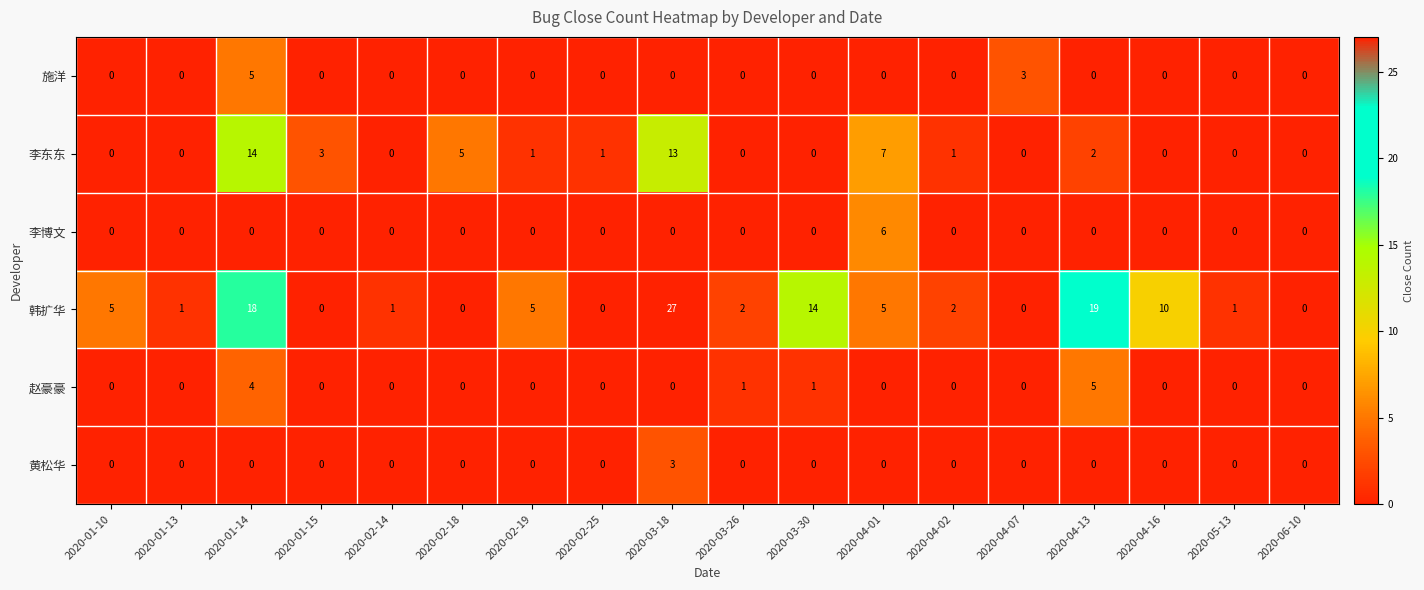

Which category has the highest value across all series?

2020-03-18